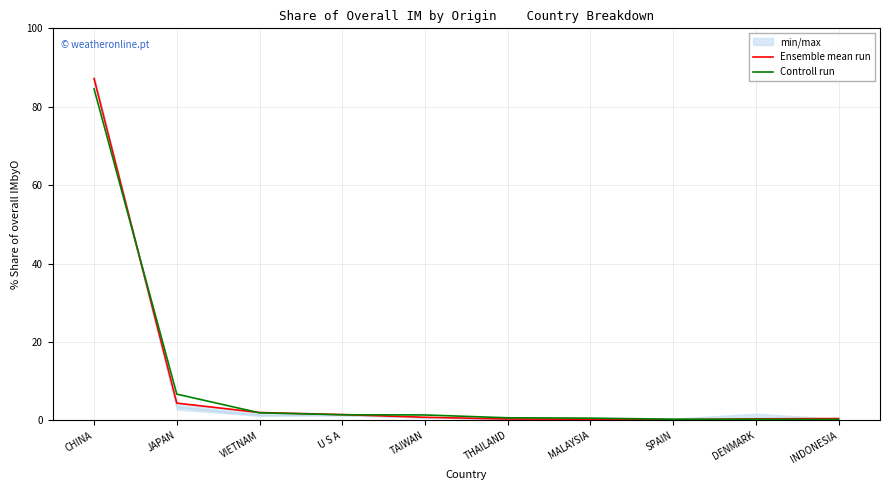

True or false: Controll run and Ensemble mean run intersect in this chart.

True